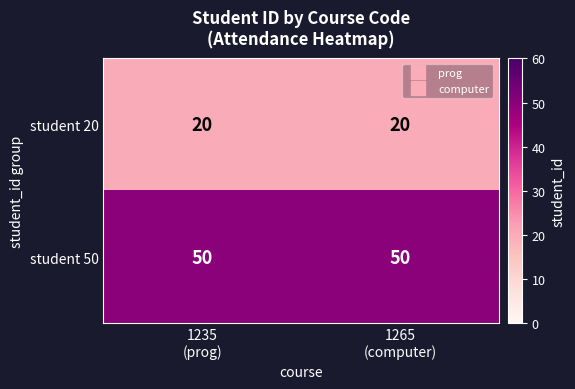

Rank the series by their average value, from highest to lowest.

student 50, student 20